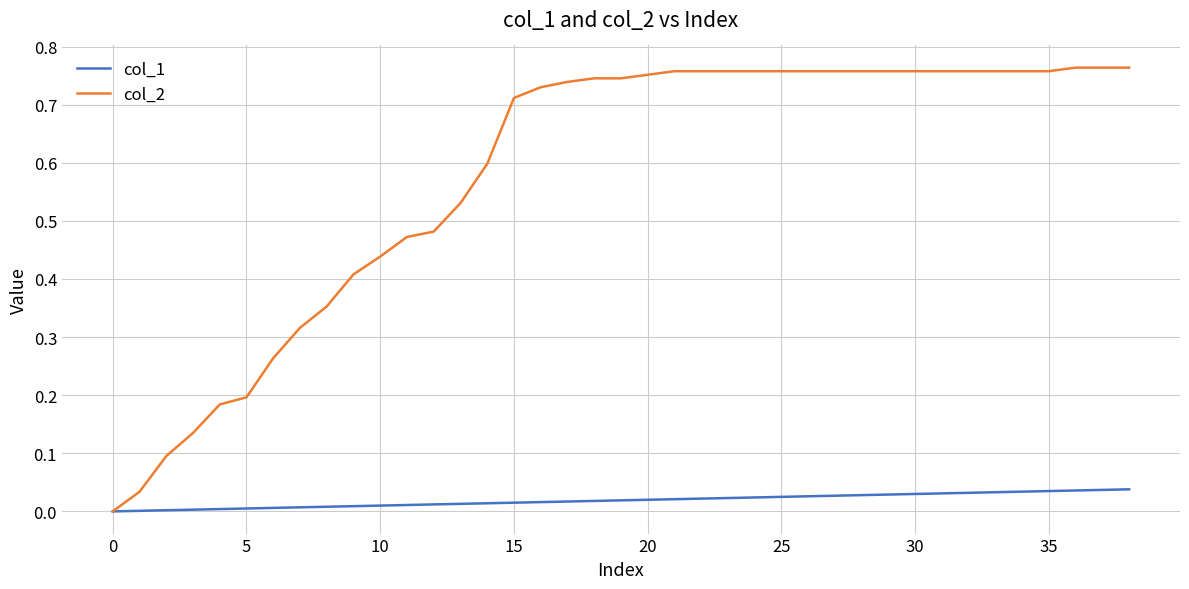

Which series has the largest range (max minus min)?

col_2